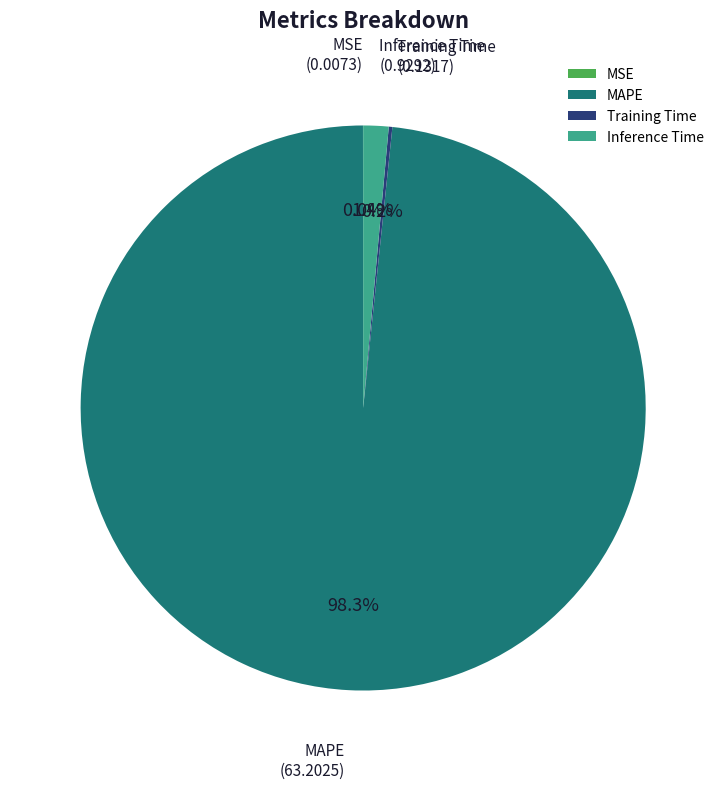

Which slice is the largest?

MAPE